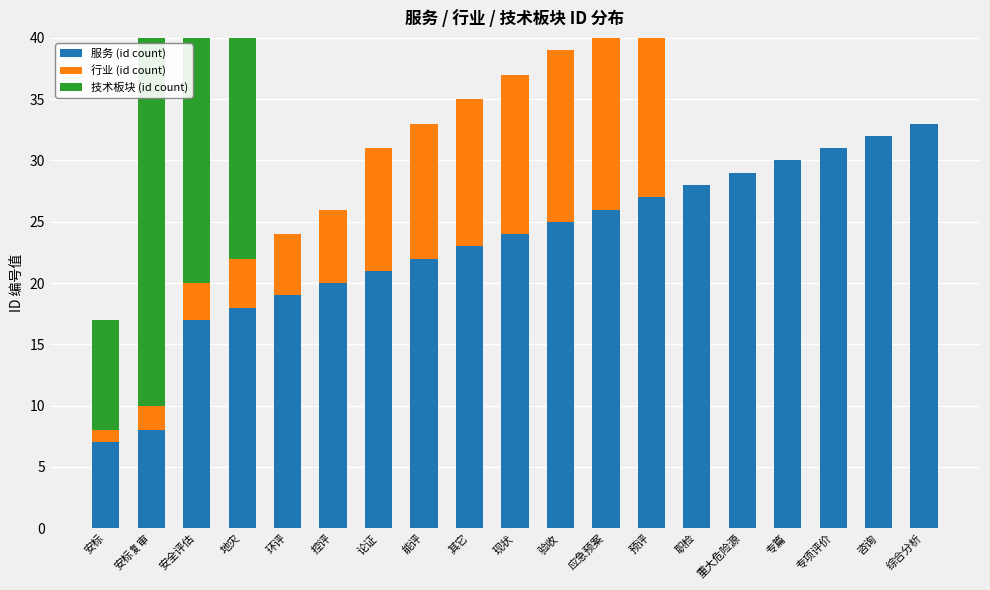

Which has a higher value, 咨询 or 安全评估?

咨询